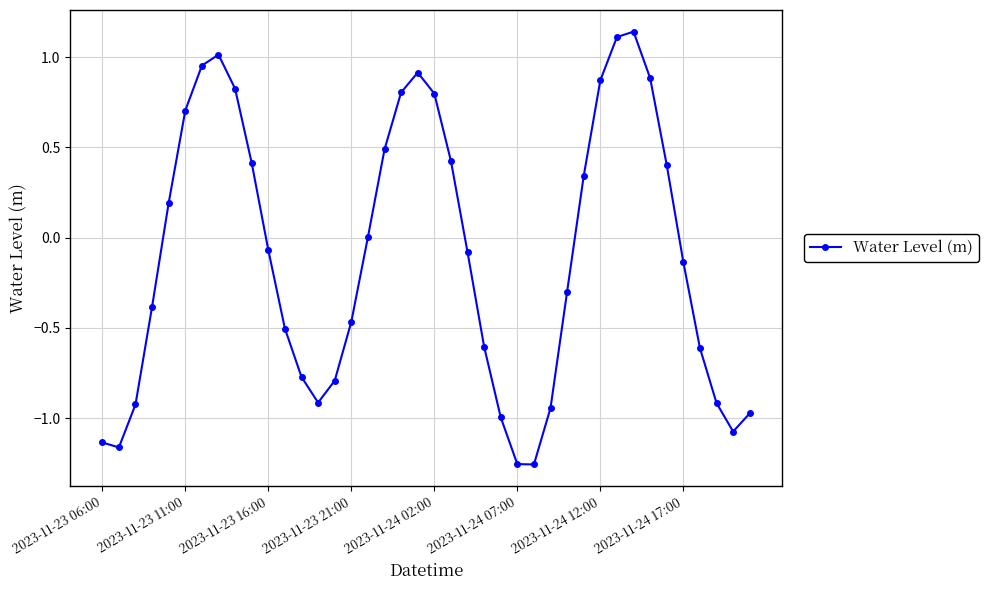

What is the difference between the second highest and minimum values?

2.4